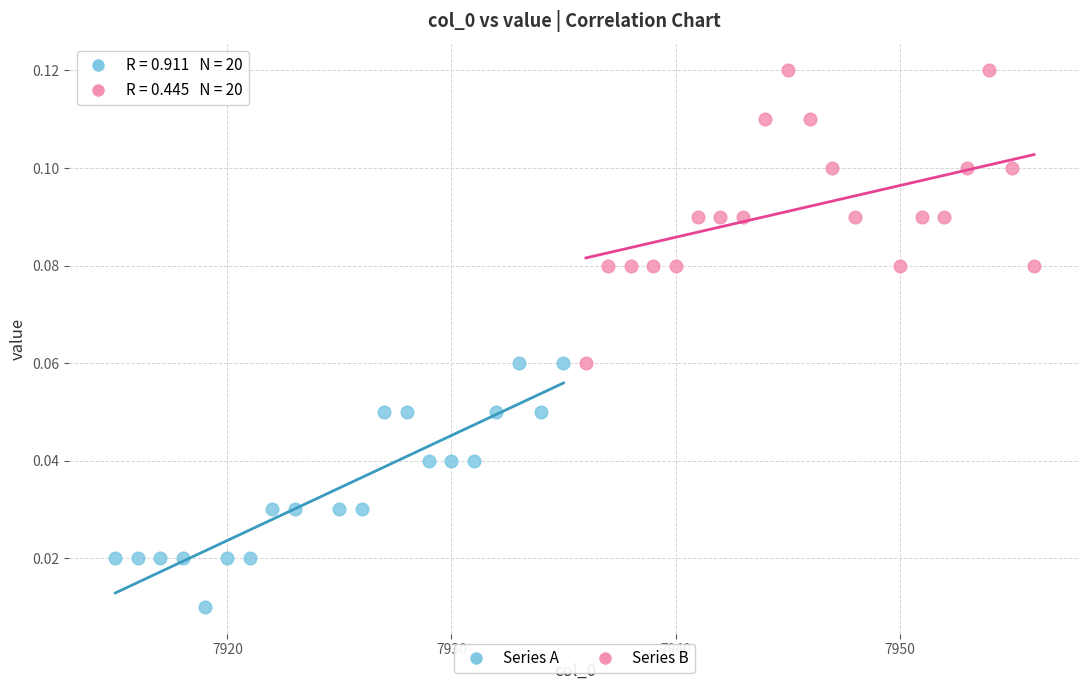

Which series has the largest Y range (max minus min)?

Series B